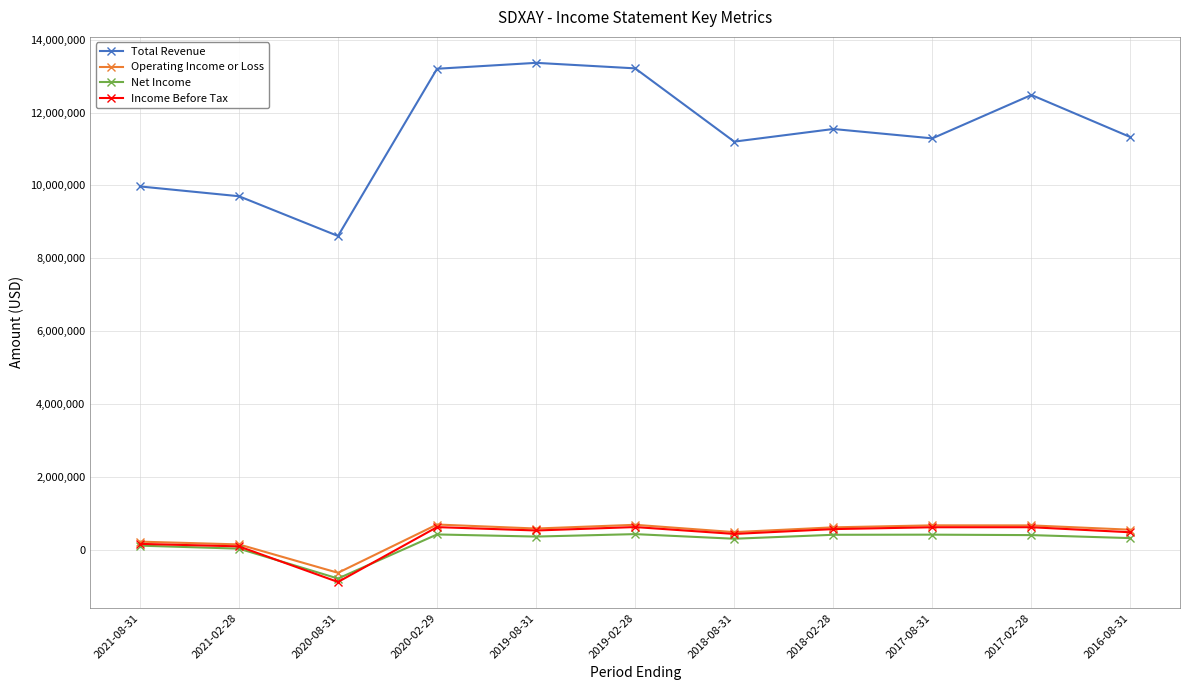

What is the smallest value displayed?

-877300